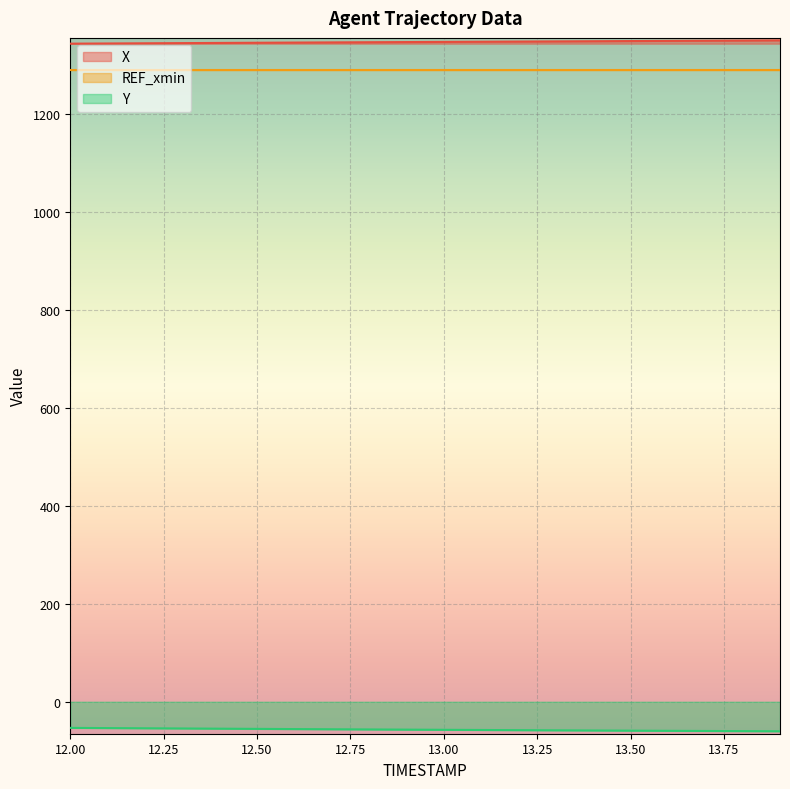

Between 12.3 and 13.7, which series saw the biggest shift?

Y